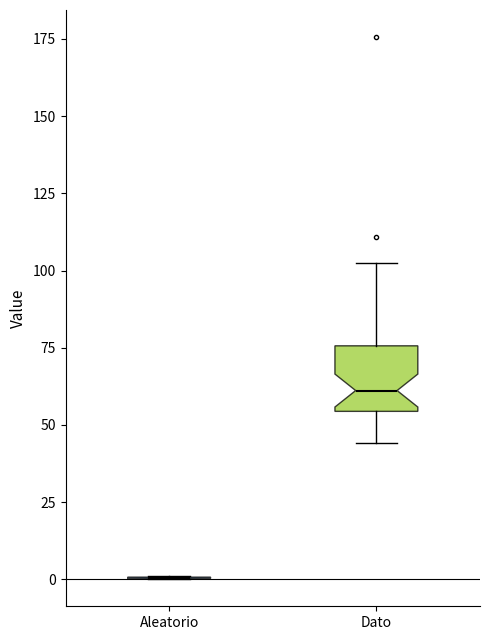

Reading left to right, transcribe this box plot: for each box, give where its median line is, the range the box spans, and where its two whiskers end, as read against the y-axis. The values are not printed on the chart, so give them approximately, as read against the axis.

Aleatorio: box collapsed to a line at 0, whiskers 0 to 0
Dato: median 60, box 55 to 75, whiskers 45 to 100